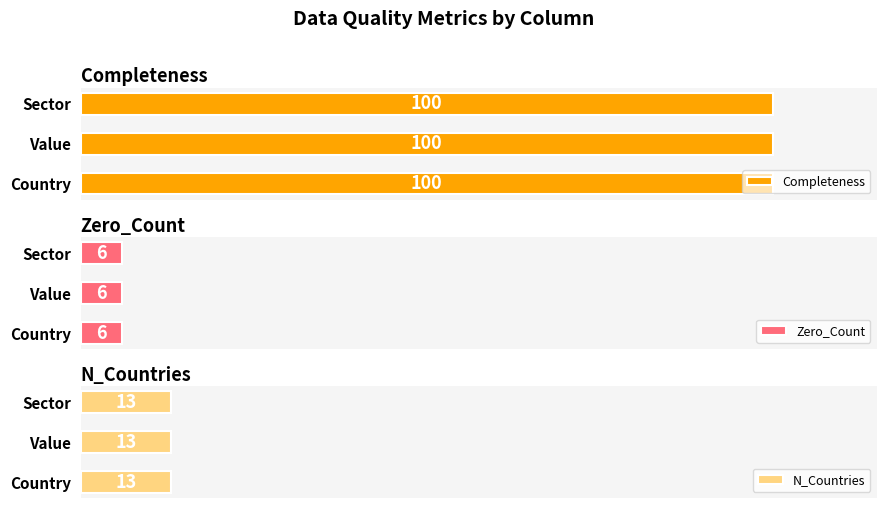

List the labels in order of Completeness value, smallest first.

Country, Value, Sector